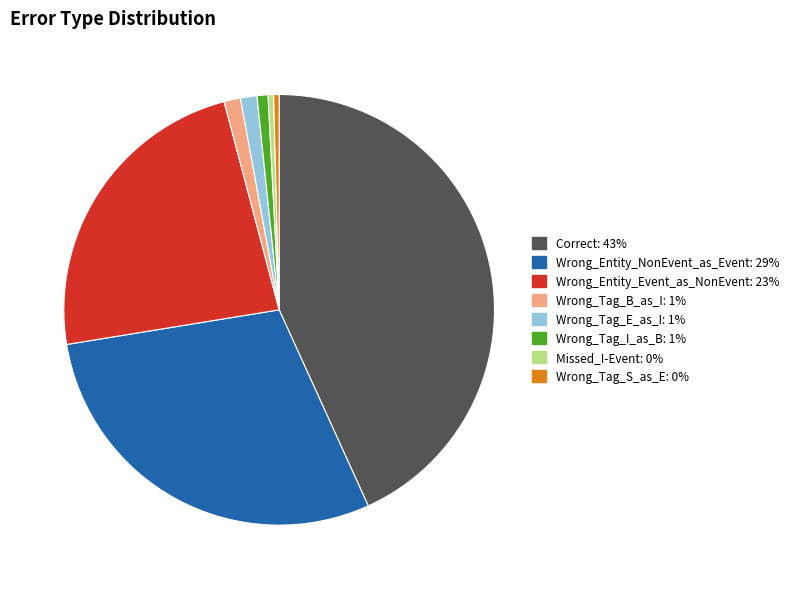

Do Wrong_Tag_B_as_I and Wrong_Tag_S_as_E together represent more than half of the pie?

No